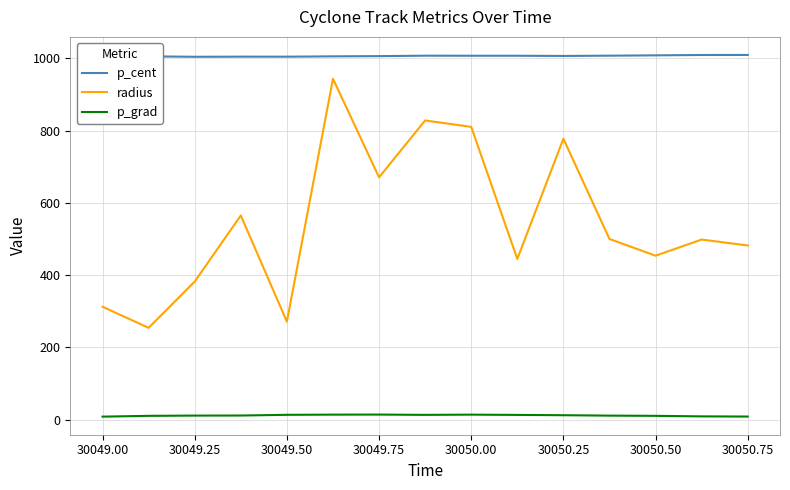

Which series has the widest spread of values?

radius